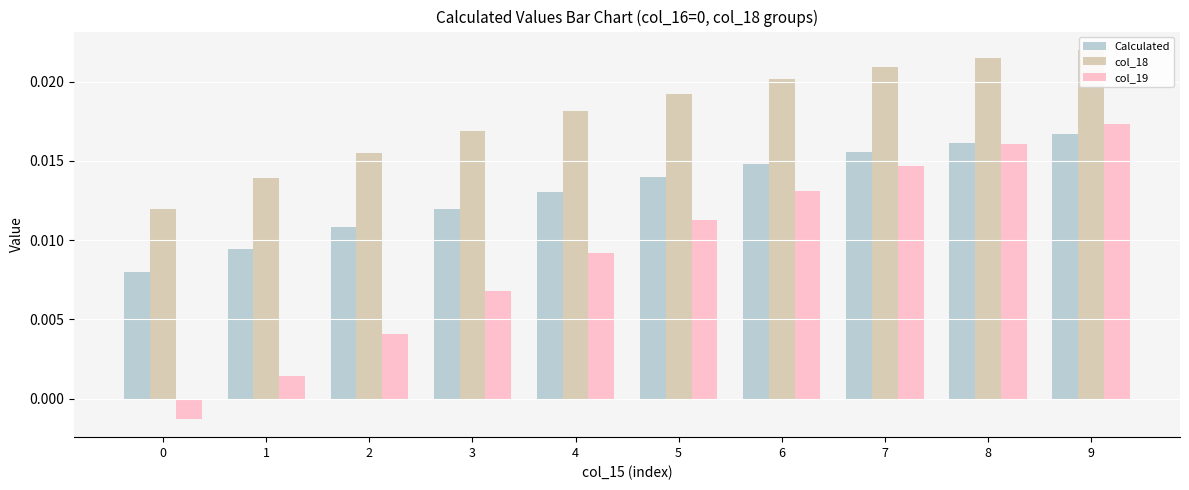

True or false: col_19 has a value of -0.0 at 0.

False